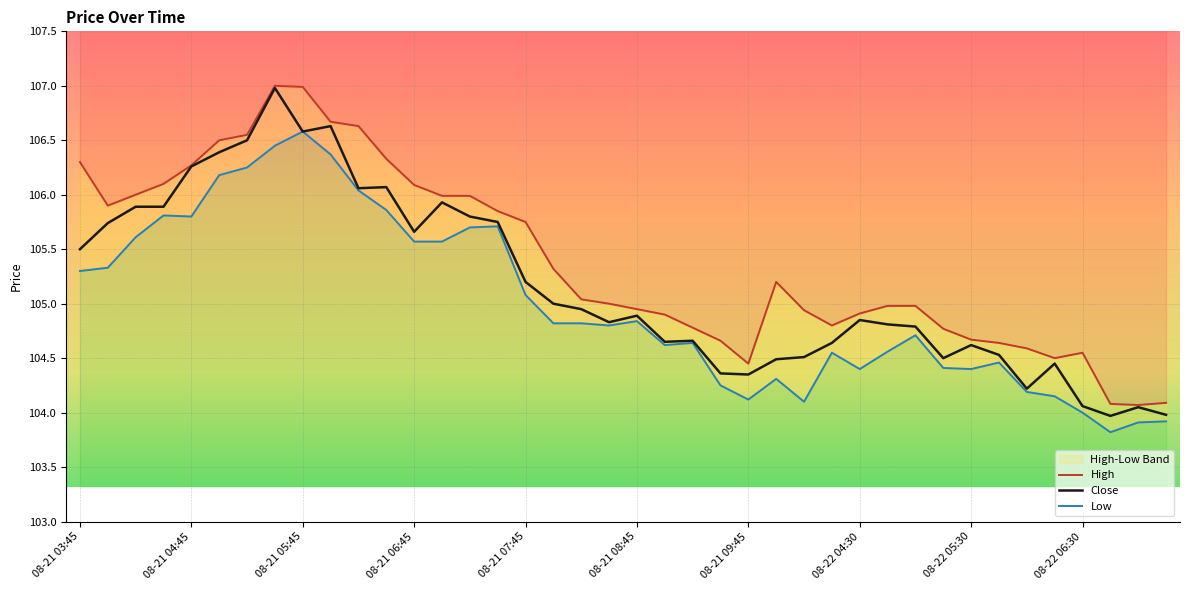

What is the lowest value of the High series?

104.1